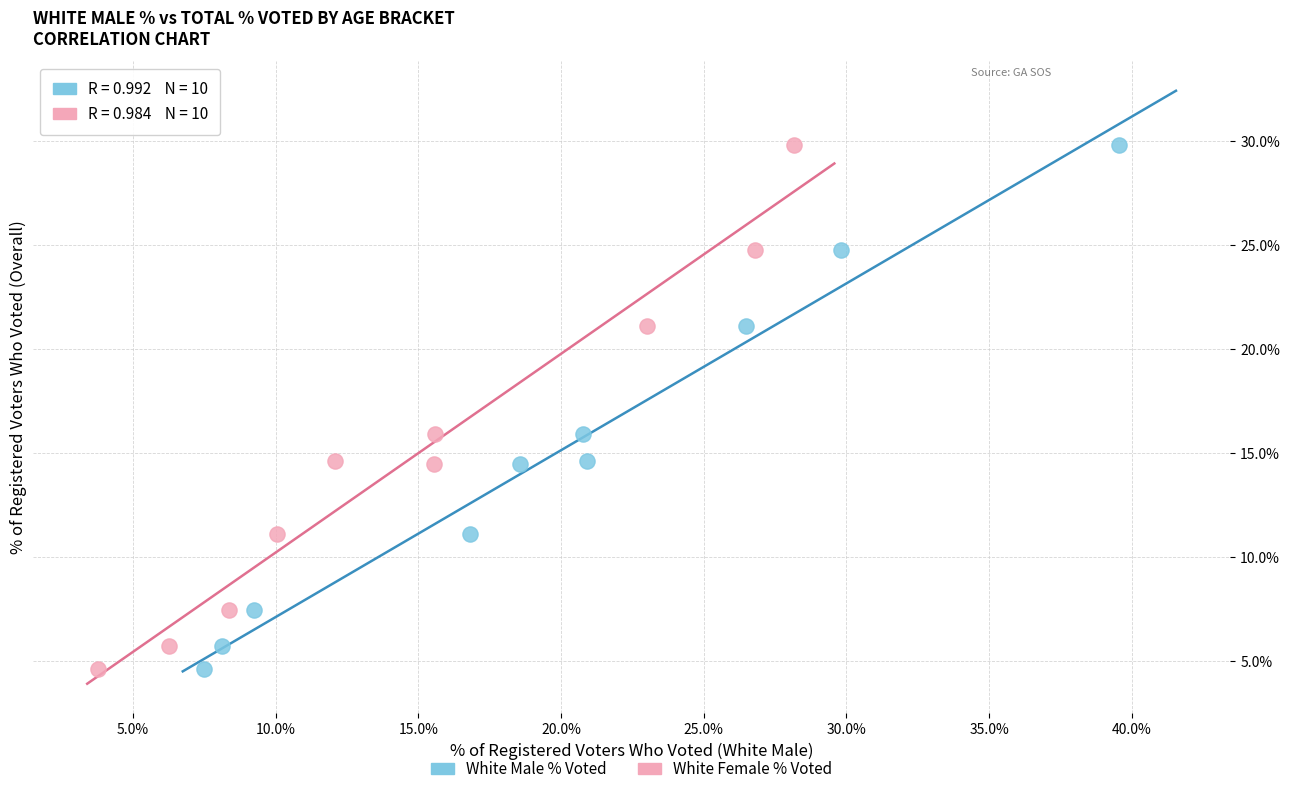

What are all the series names shown in the legend?

White Male % Voted, White Female % Voted